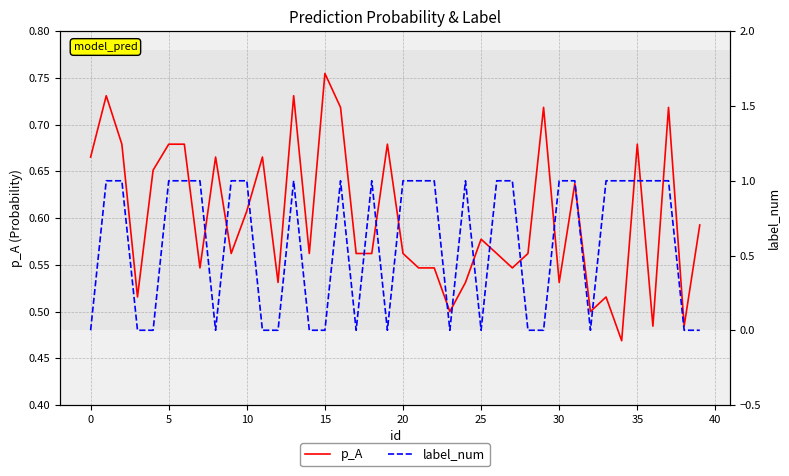

True or false: p_A has a value of 1.2 at 35.

False